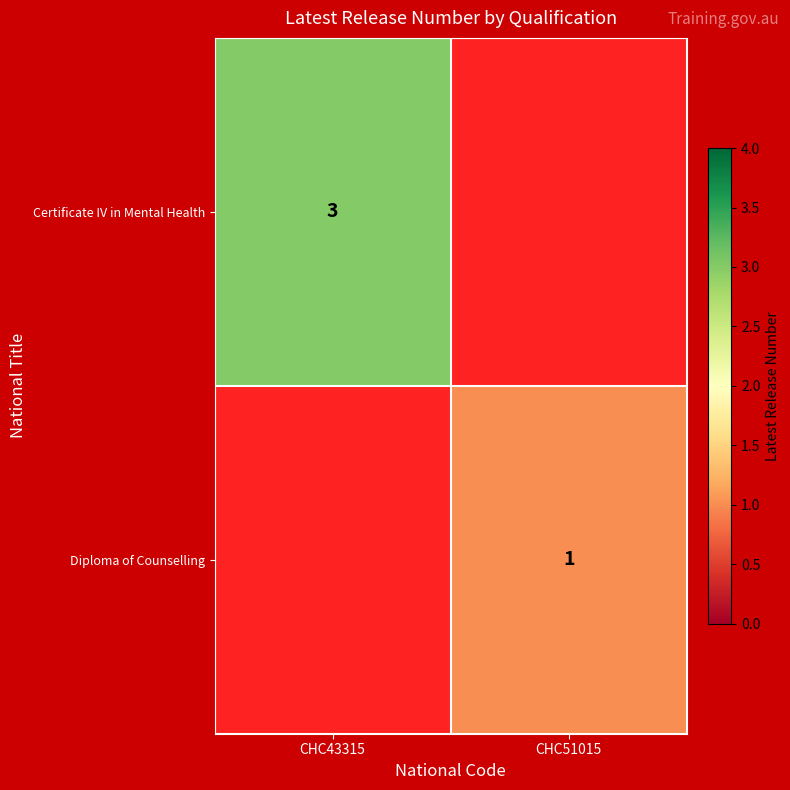

Between CHC43315 and CHC51015, which is larger?

CHC43315